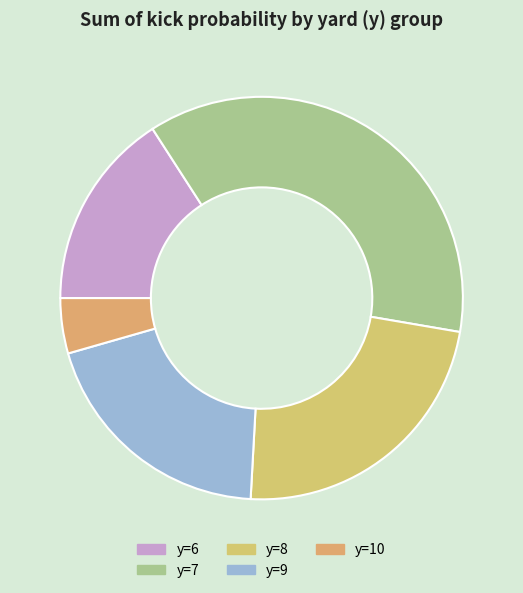

To the nearest percent, what is the average slice percentage?

20%